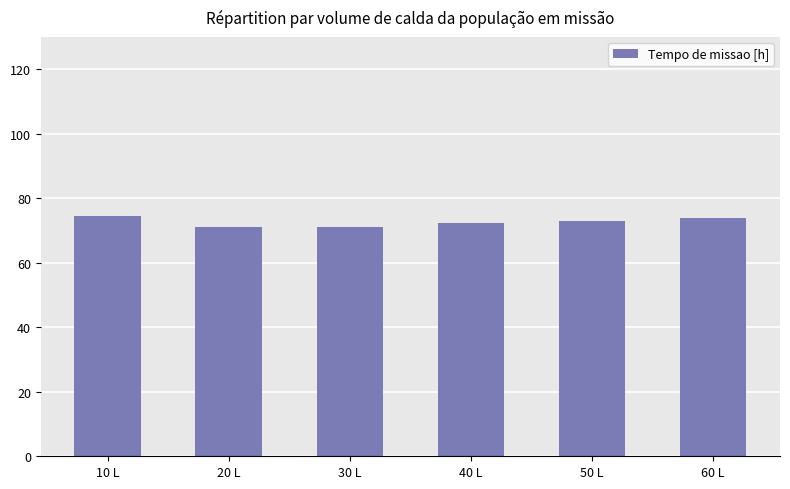

What is the maximum value shown in the chart?

74.4